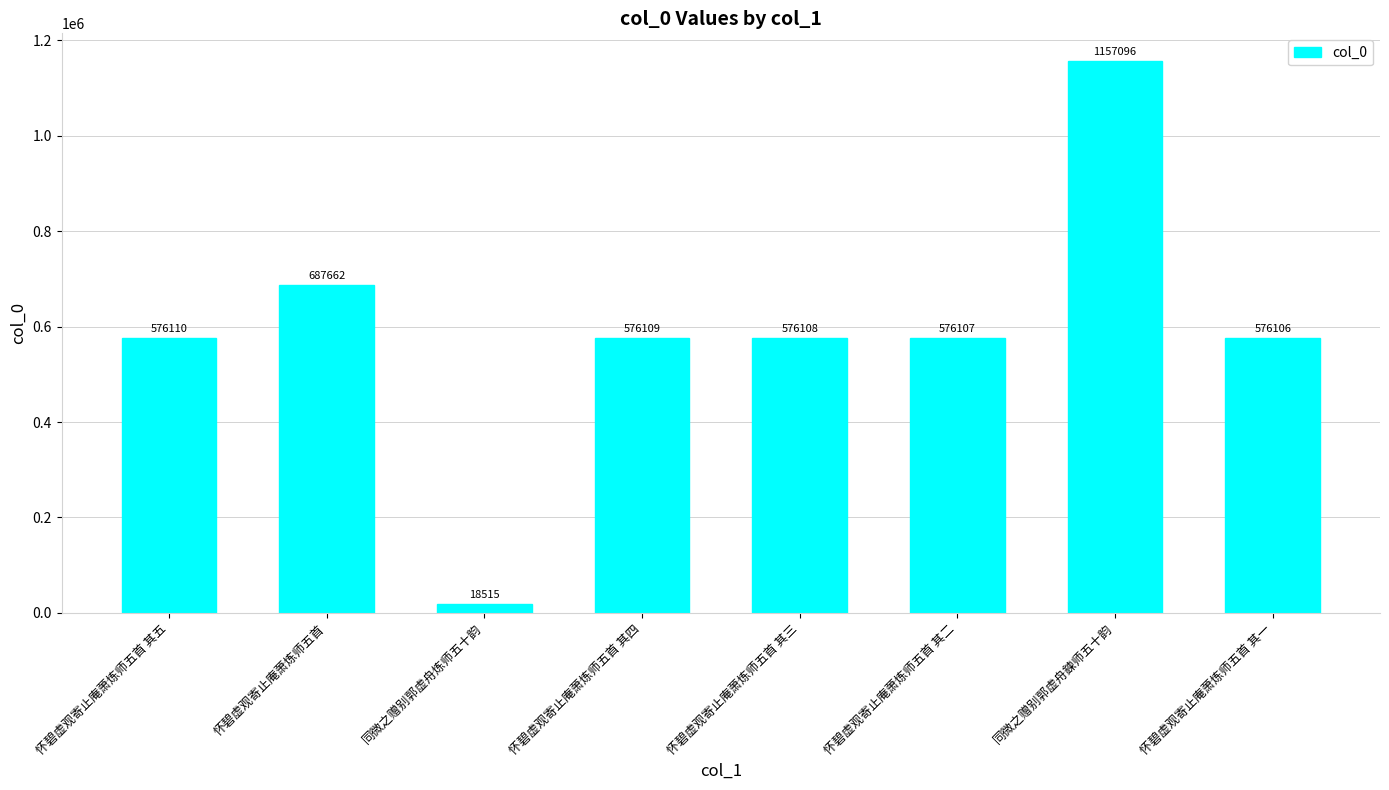

The chart shows a value of 357919 at 怀碧虚观寄止庵萧炼师五首. True or false?

False